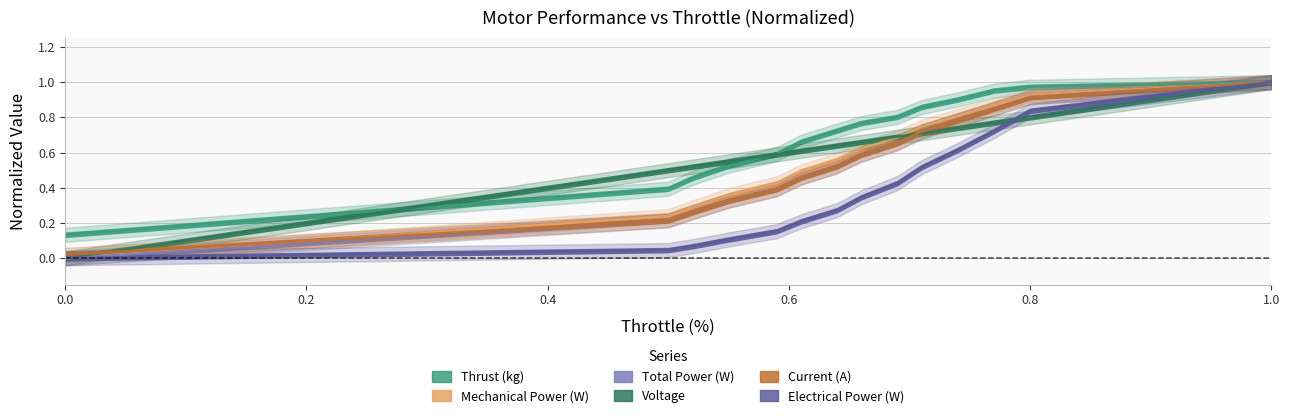

True or false: Electrical Power (W) has more than 0 points higher than both neighbors.

False